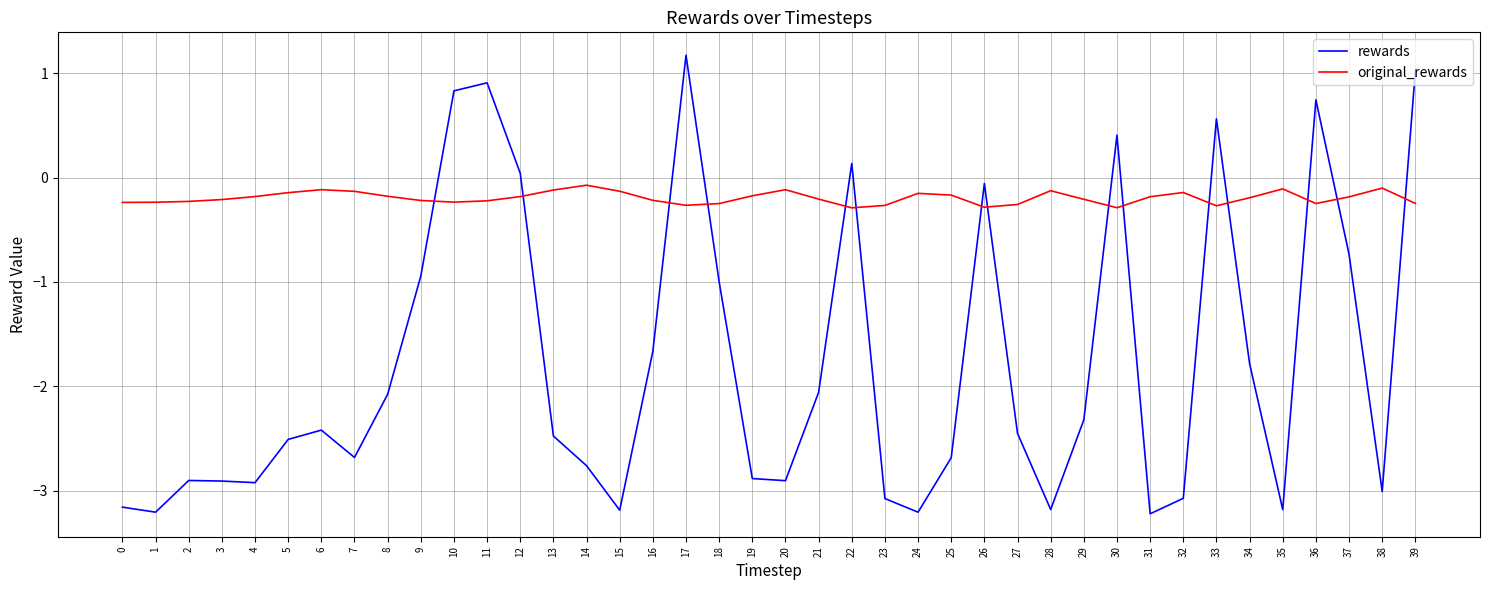

How many times do original_rewards and rewards cross each other?

15